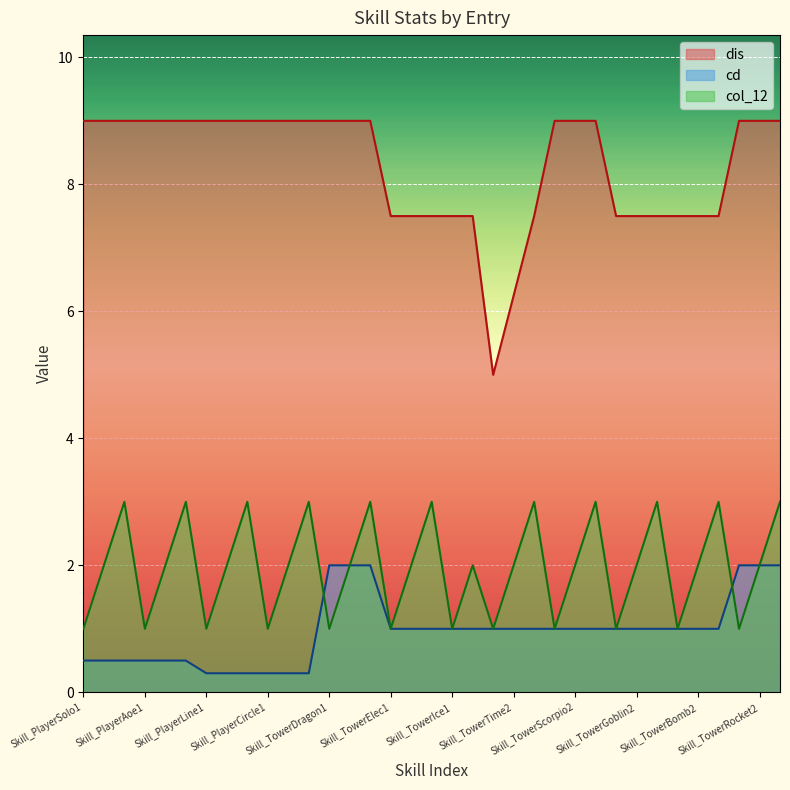

Which series has the widest spread of values?

dis